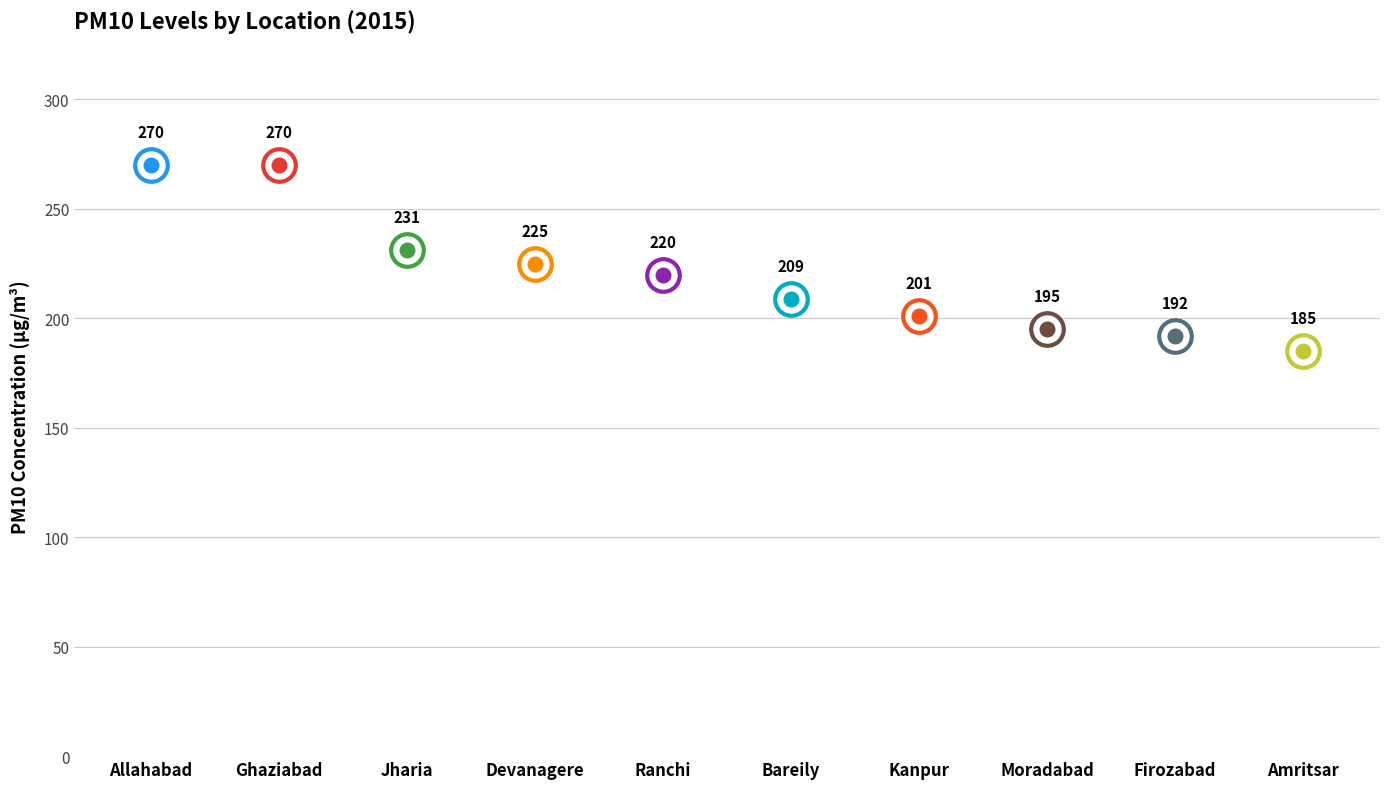

Approximately how many times larger is the value at Devanagere compared to Kanpur?

1.1